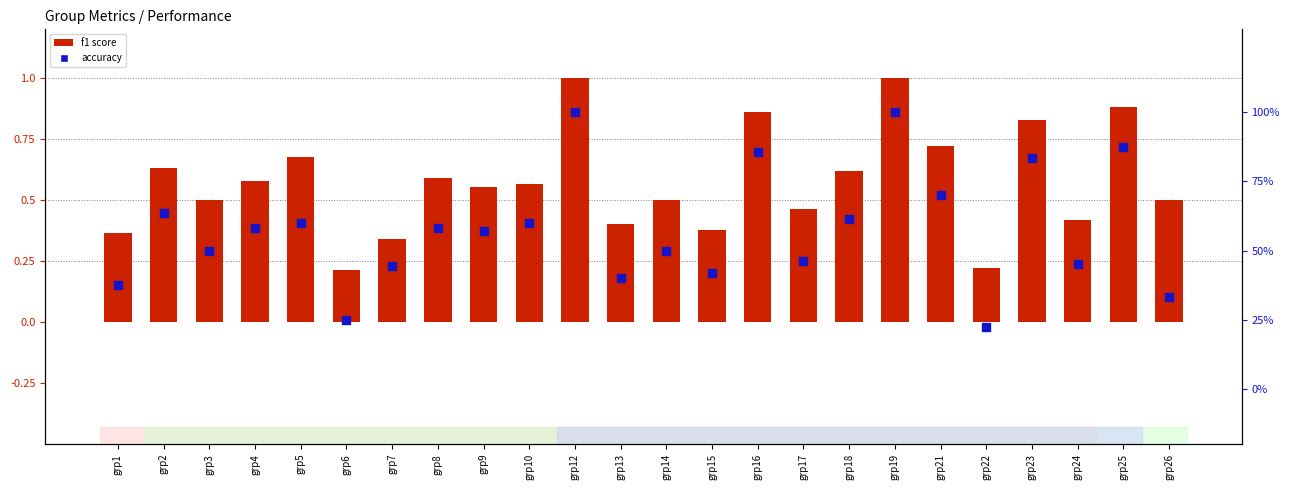

What is the total value across all series at grp18?

1.2